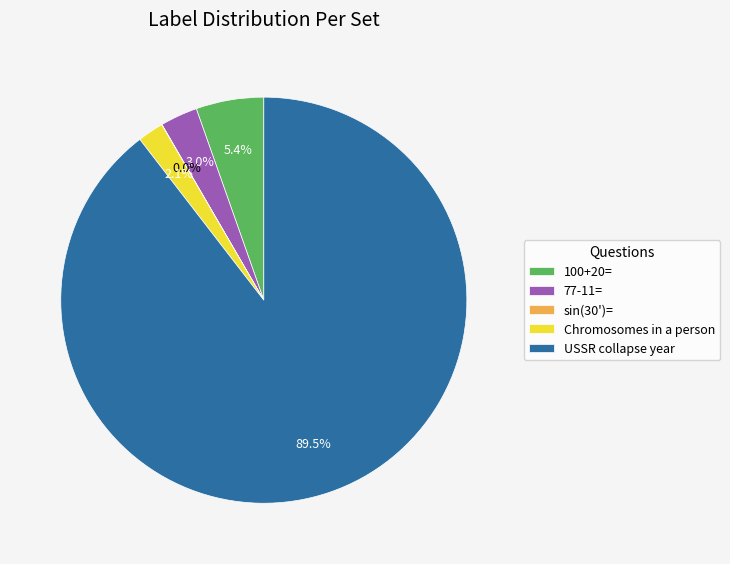

Combined, do Chromosomes in a person and 77-11= account for over 50%?

No